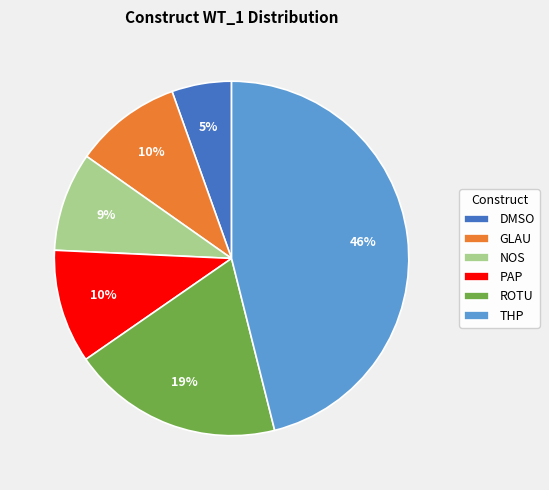

Is the sum of THP and DMSO greater than half?

Yes